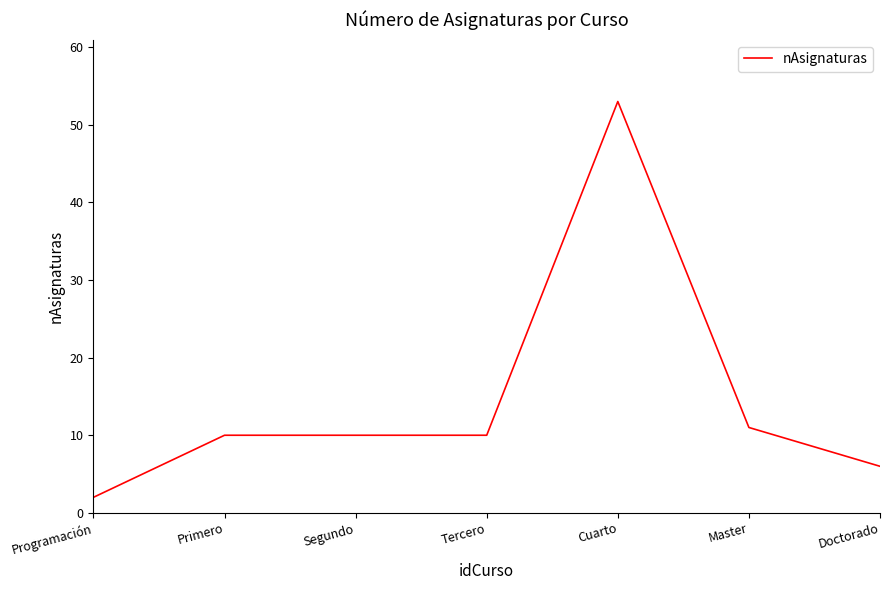

What value does the data have at Tercero?

10